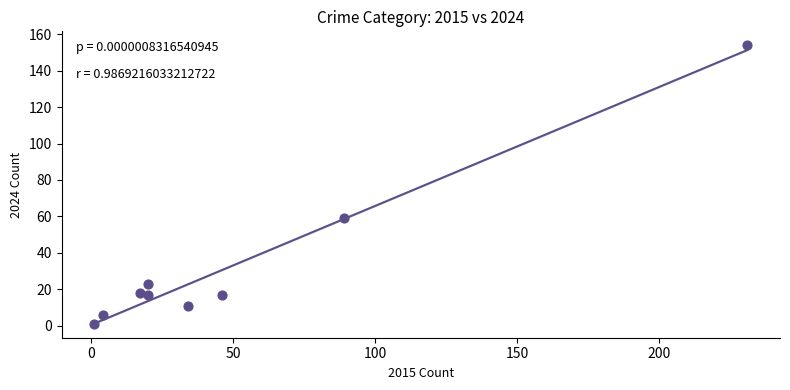

What Y value in the scatter plot is closest to 77?

59